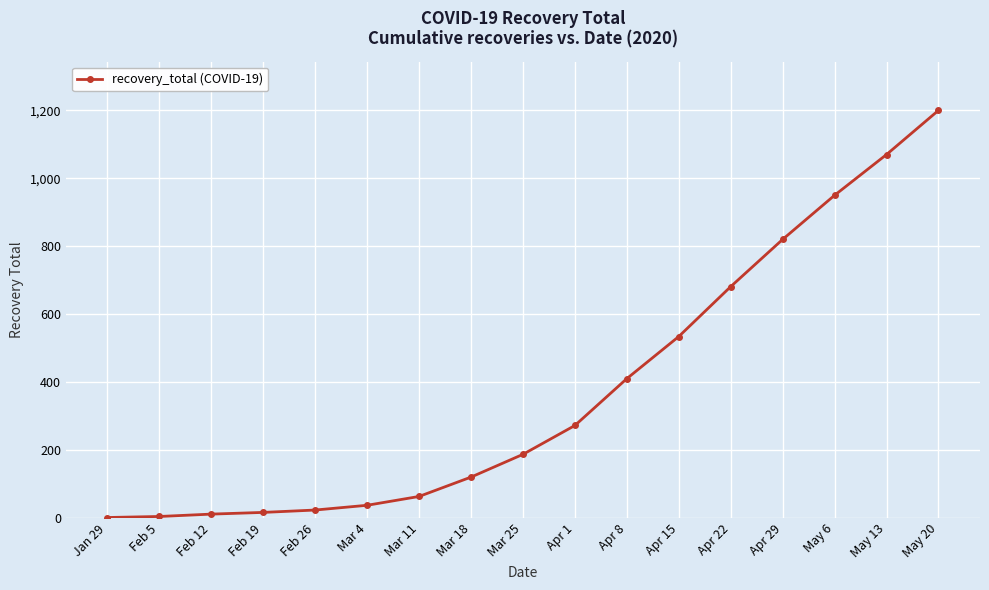

What position from the left is Apr 15?

12